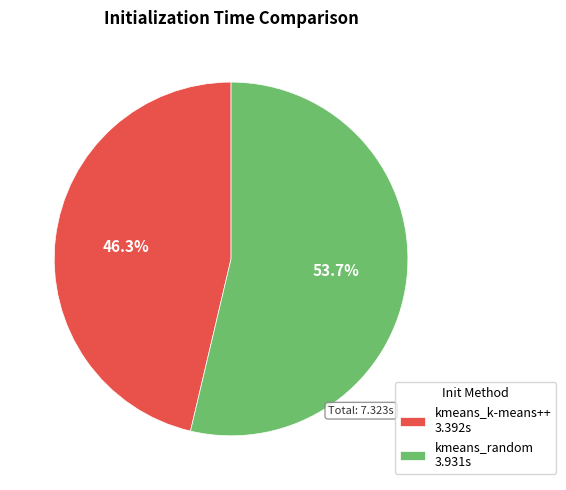

To the nearest percent, what is the difference between the largest and smallest slice percentages?

7%